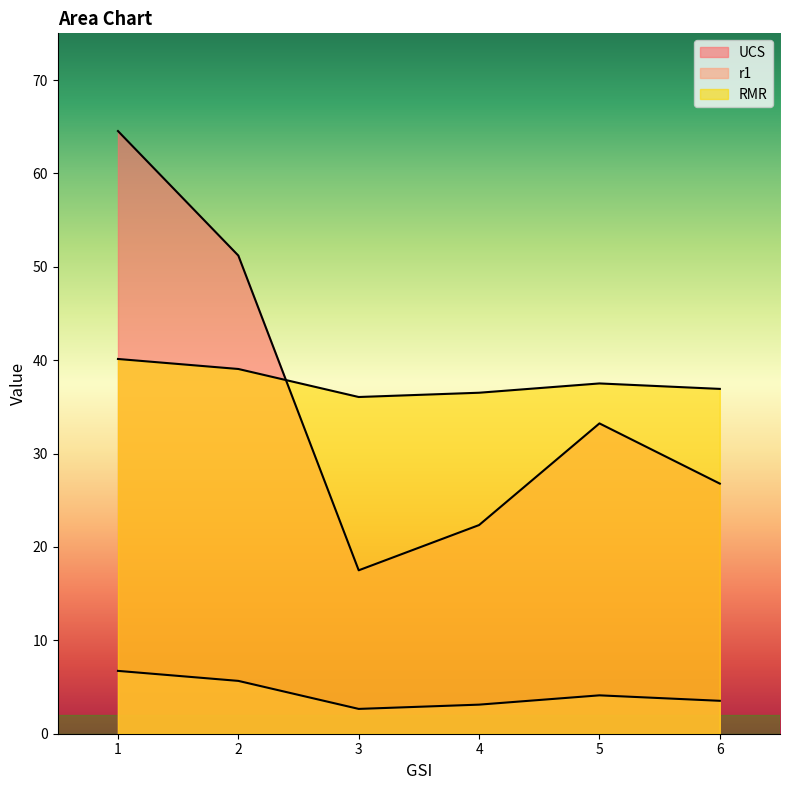

What is the value of the UCS point at the 1st from the left?

64.5